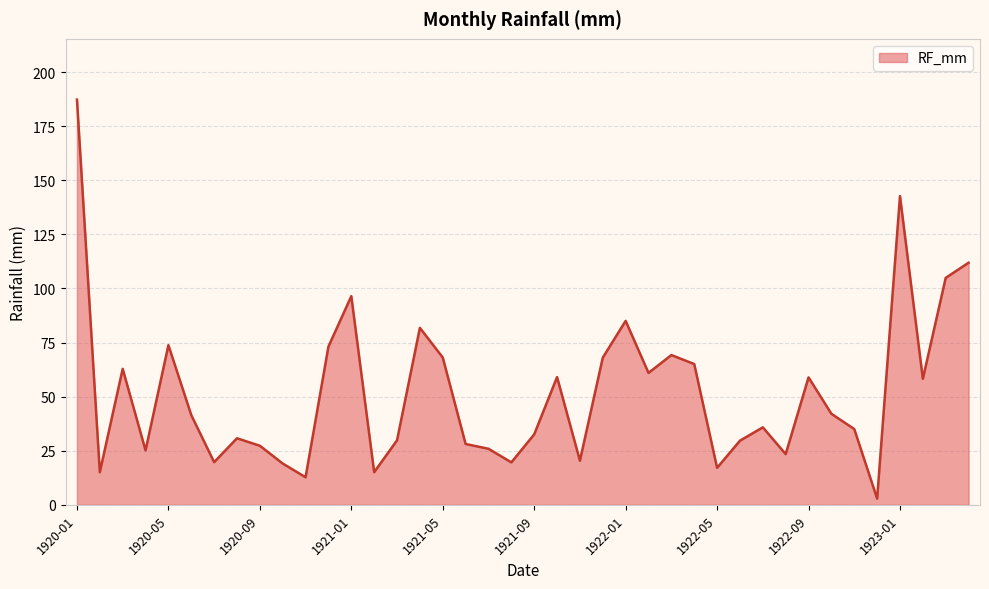

At which category does the chart reach its peak across all series?

1920-01